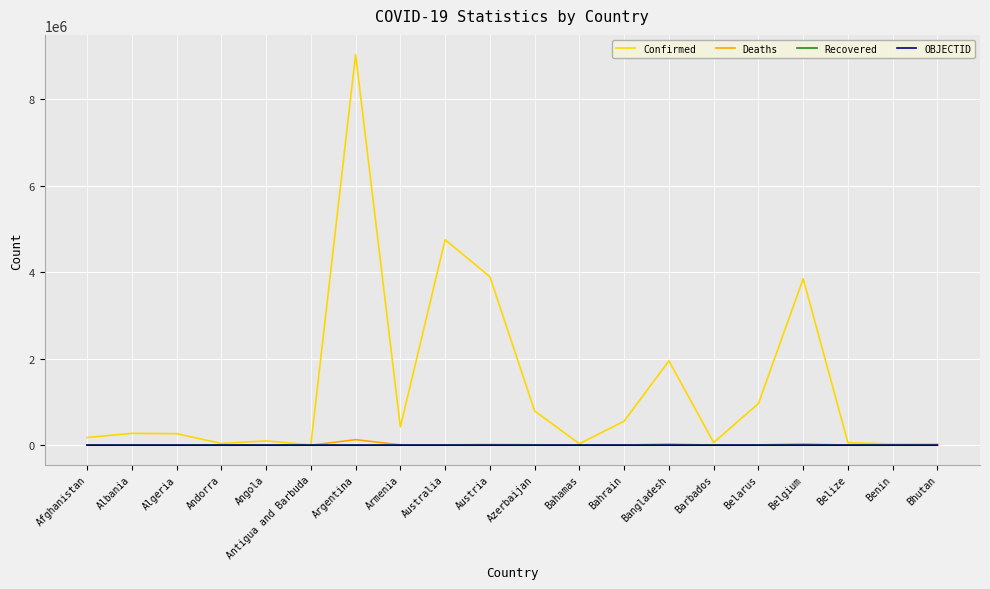

Which label corresponds to the largest value in the chart?

Argentina